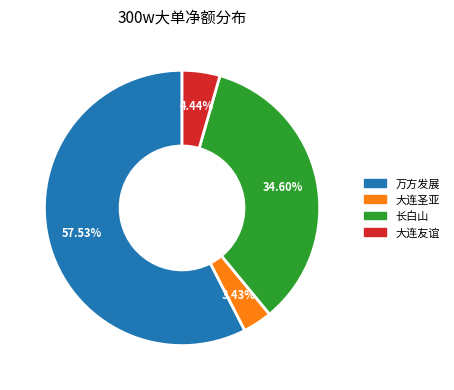

Is there any slice that represents more than half of the pie?

Yes